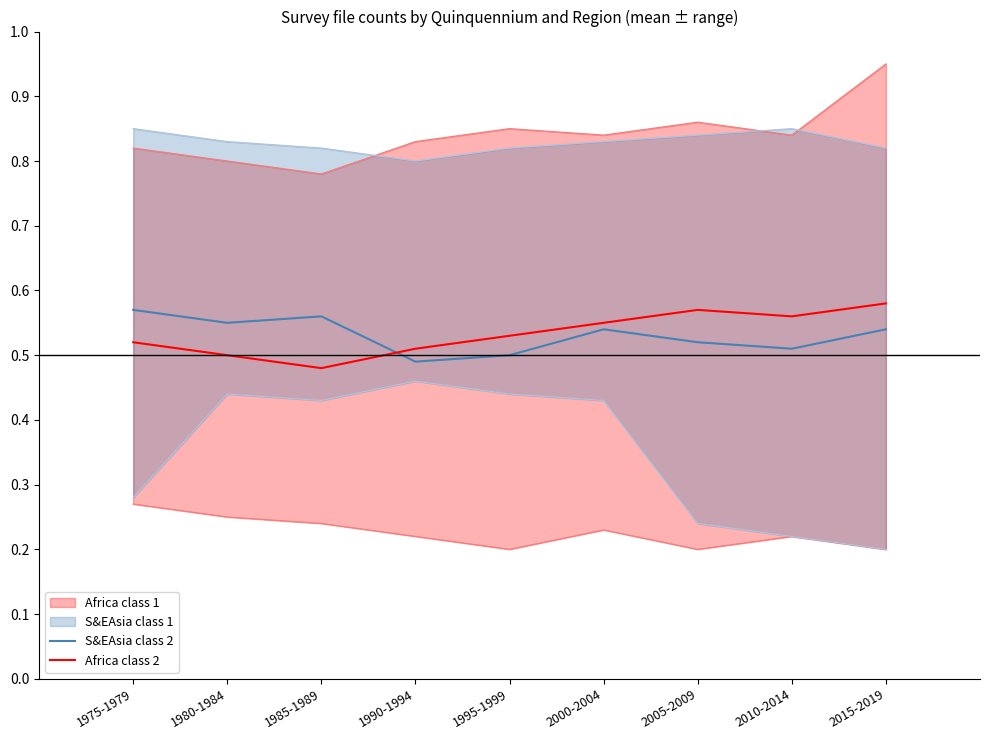

Which category has the lowest value in the S&EAsia class 2 series?

1990-1994